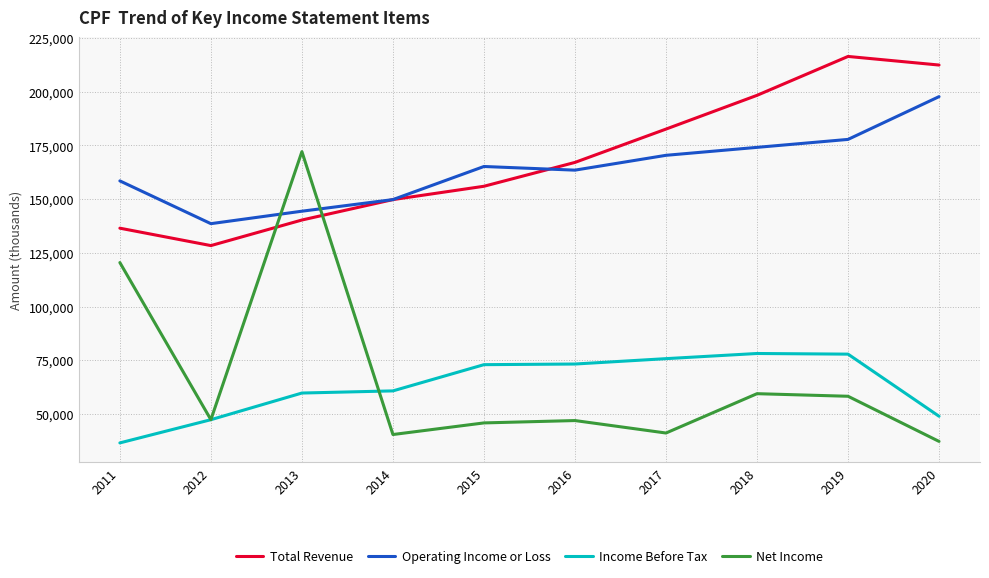

At which category is the sum across all series the highest?

2019